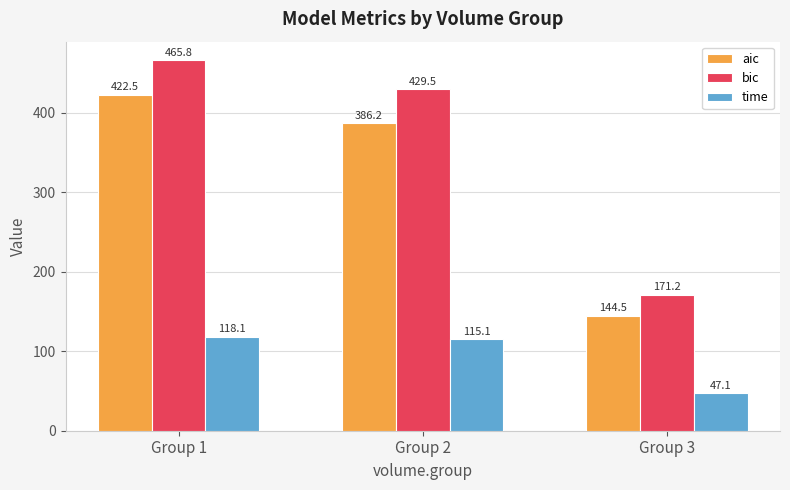

Which series has the largest total across all categories?

bic